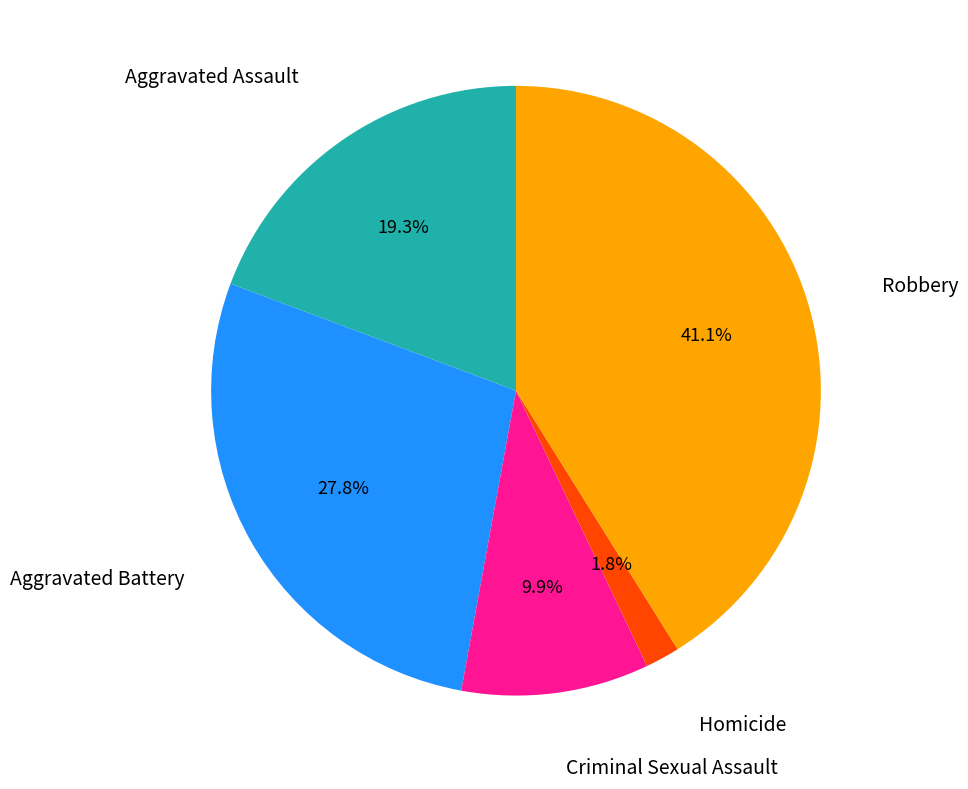

Is there any slice that represents more than half of the pie?

No